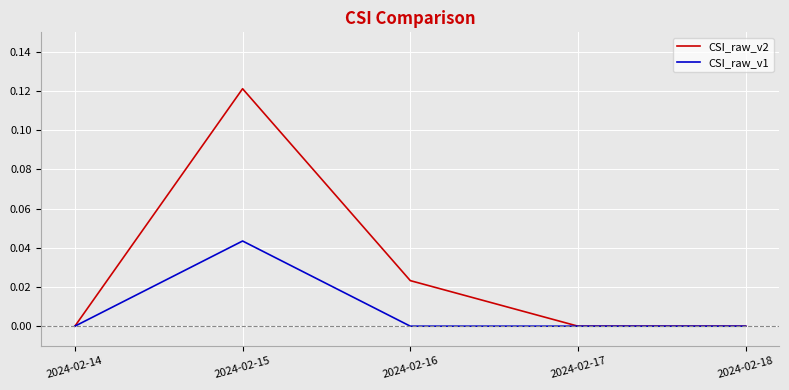

At 2024-02-15, list the series in order from smallest to largest.

CSI_raw_v1, CSI_raw_v2